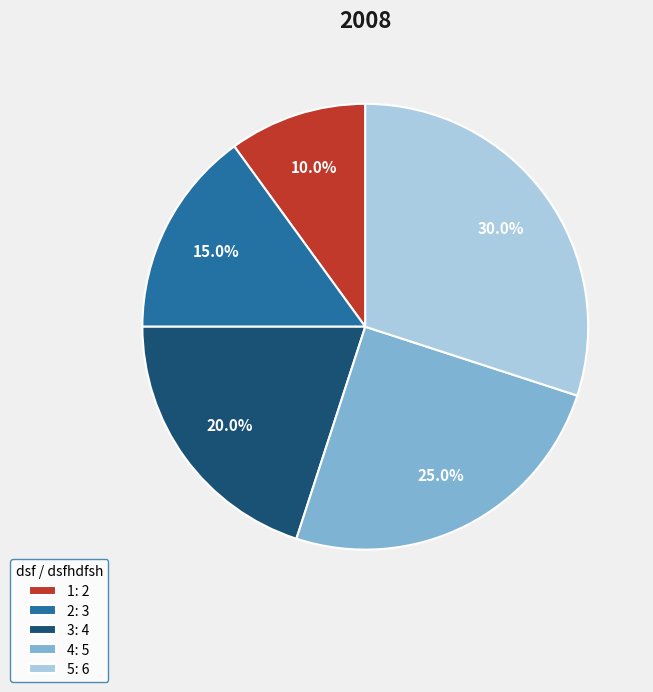

Which category has the smallest portion of the pie?

1